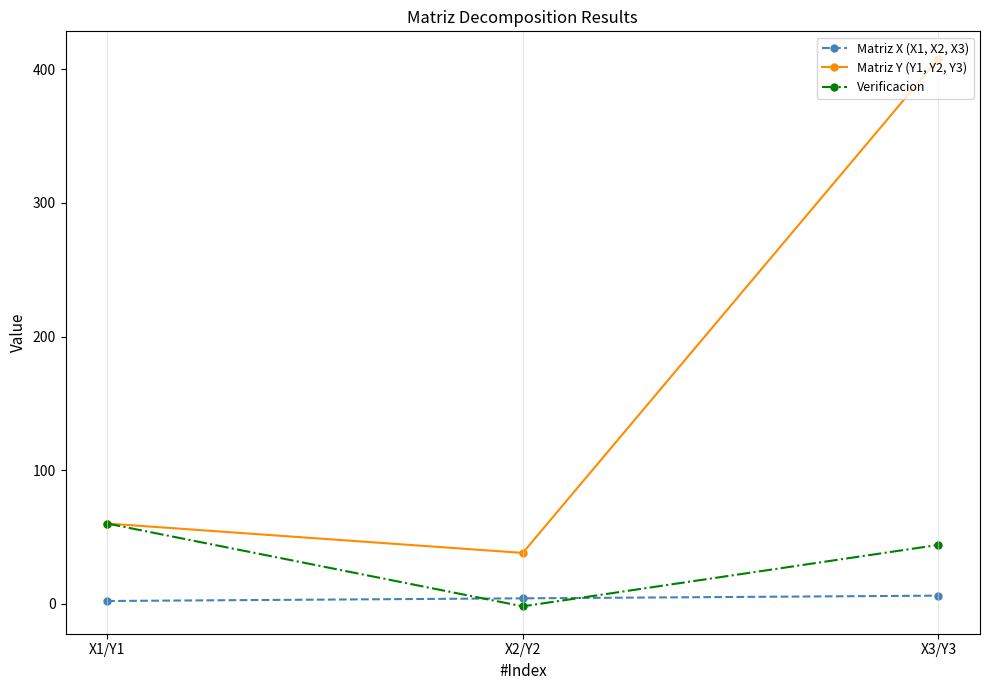

Which series has the largest total across all categories?

Matriz Y (Y1, Y2, Y3)